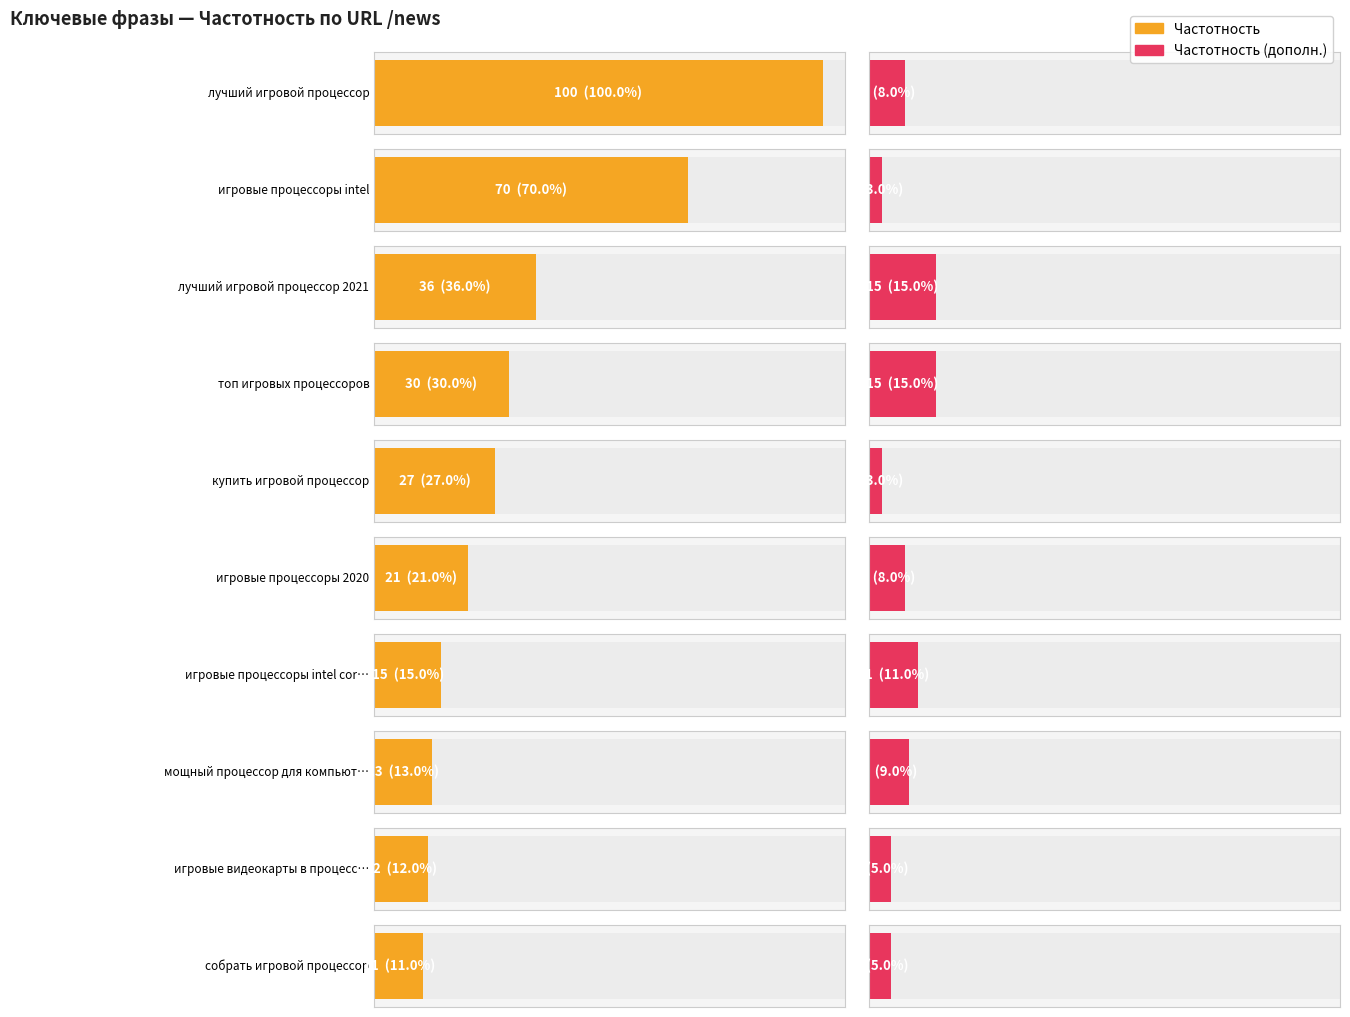

What is the minimum value for Частотность (дополн.)?

3